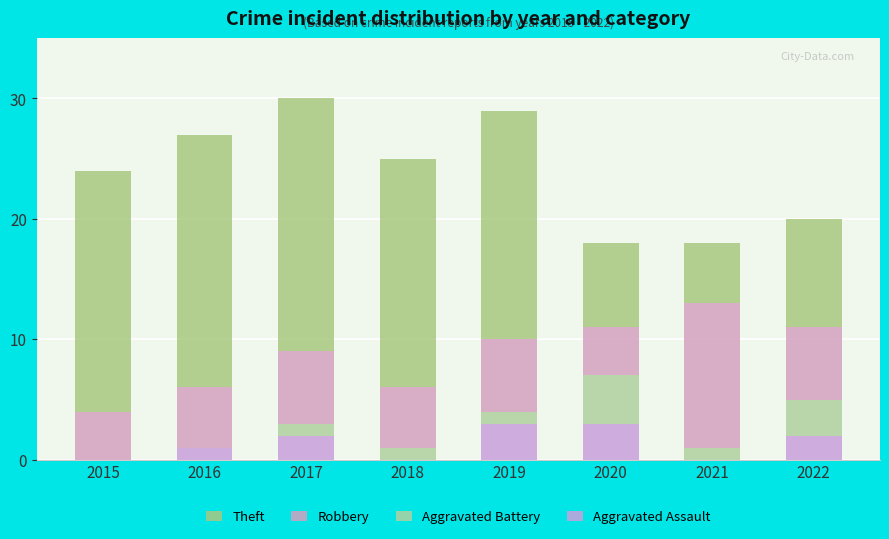

Count the number of data series in this chart.

4